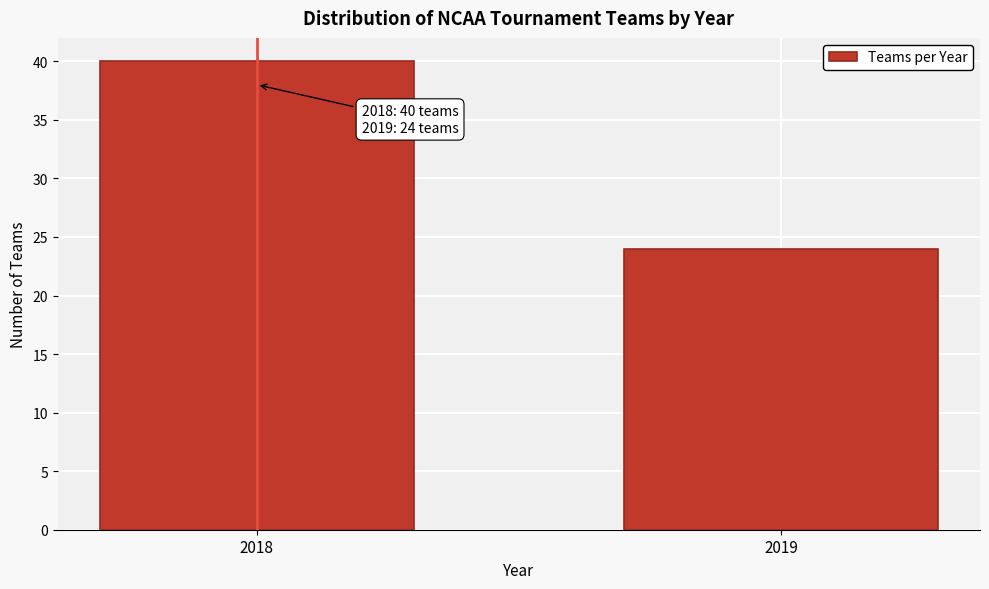

Reading left to right, extract all data points from this chart.

2018=40	2019=24